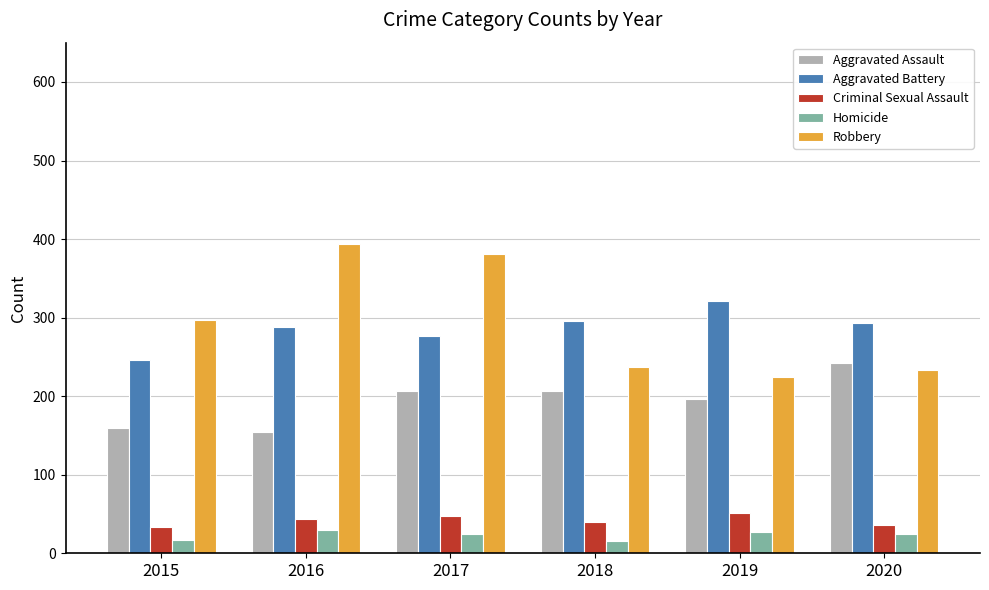

What is the value of the Criminal Sexual Assault bar at the 1st from the left?

34